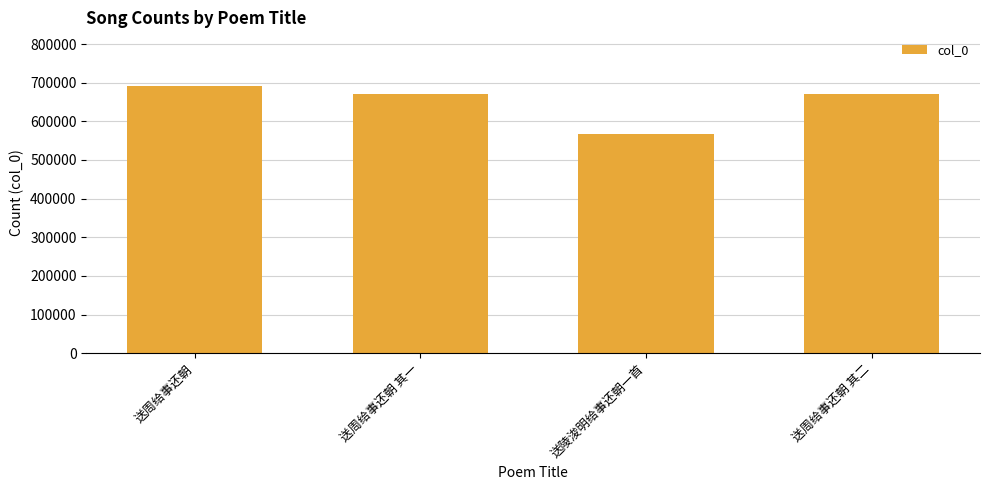

What is the value of the 2nd bar from the left?

670630